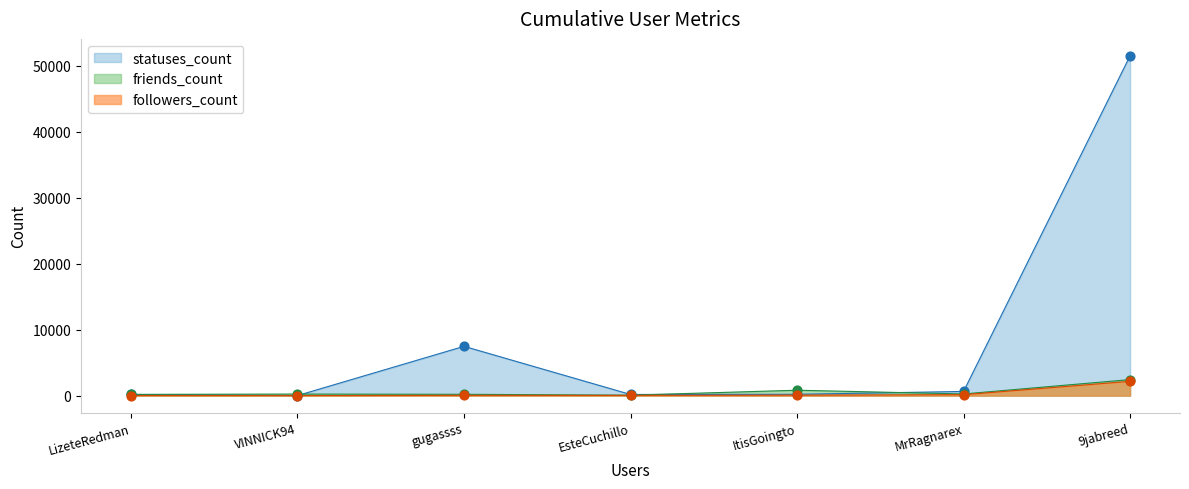

At which category is the sum across all series the highest?

9jabreed